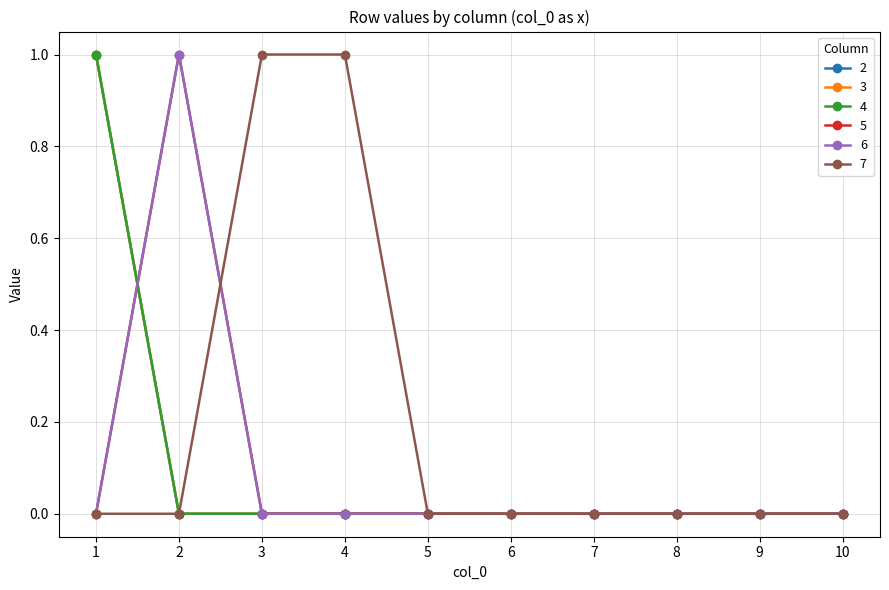

The value of 3 at 7 is 0. True or false?

True